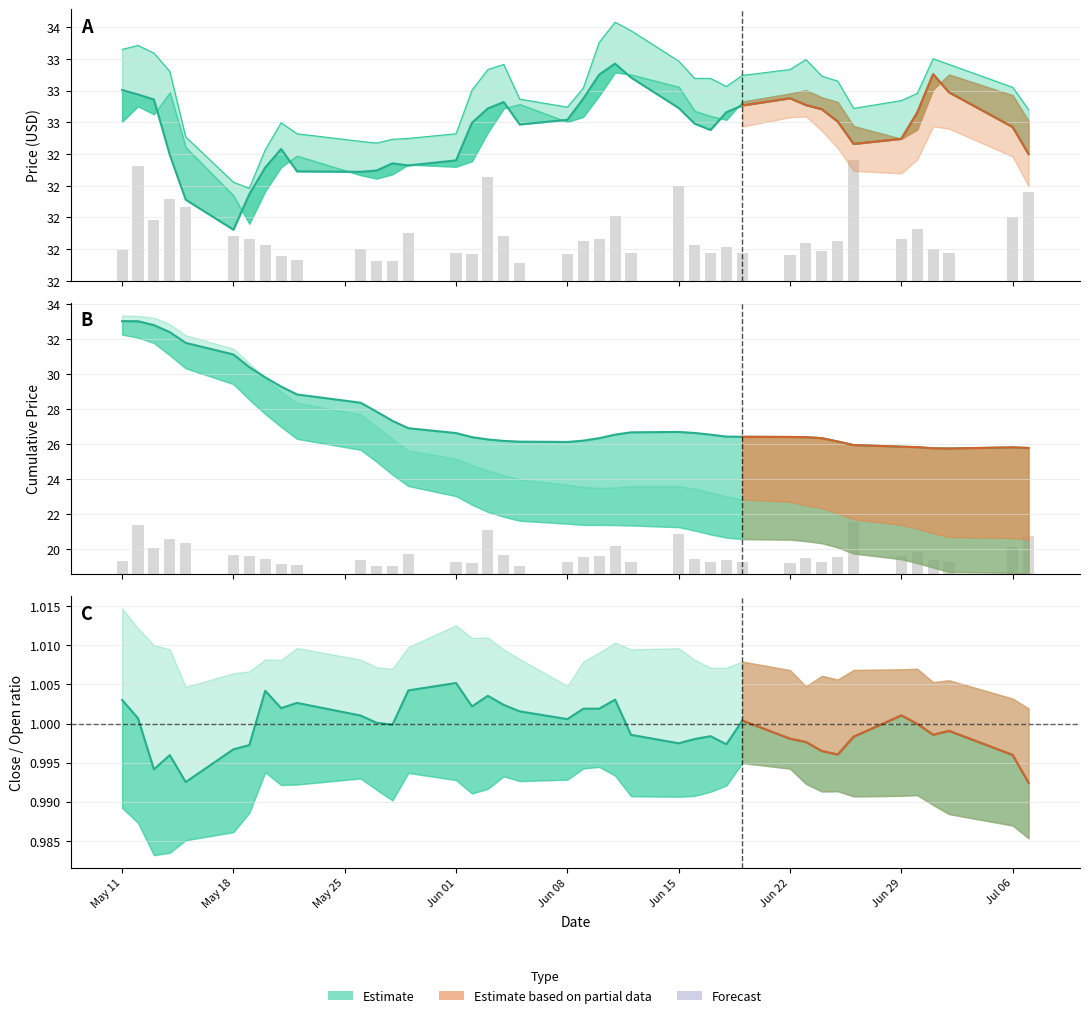

How many data points in Close are less than 32?

1